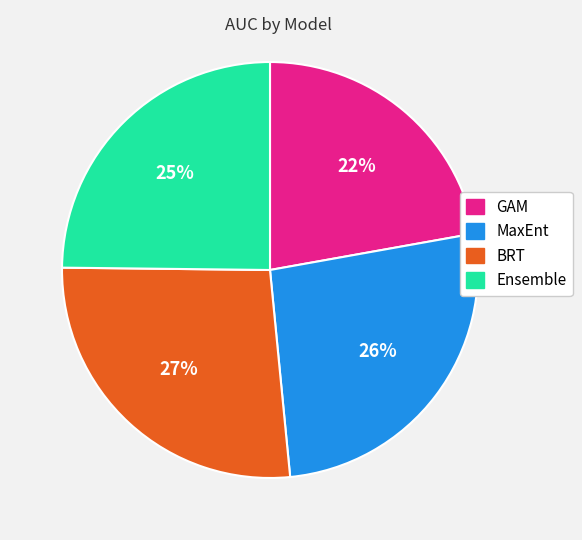

Is the sum of MaxEnt and BRT greater than half?

Yes